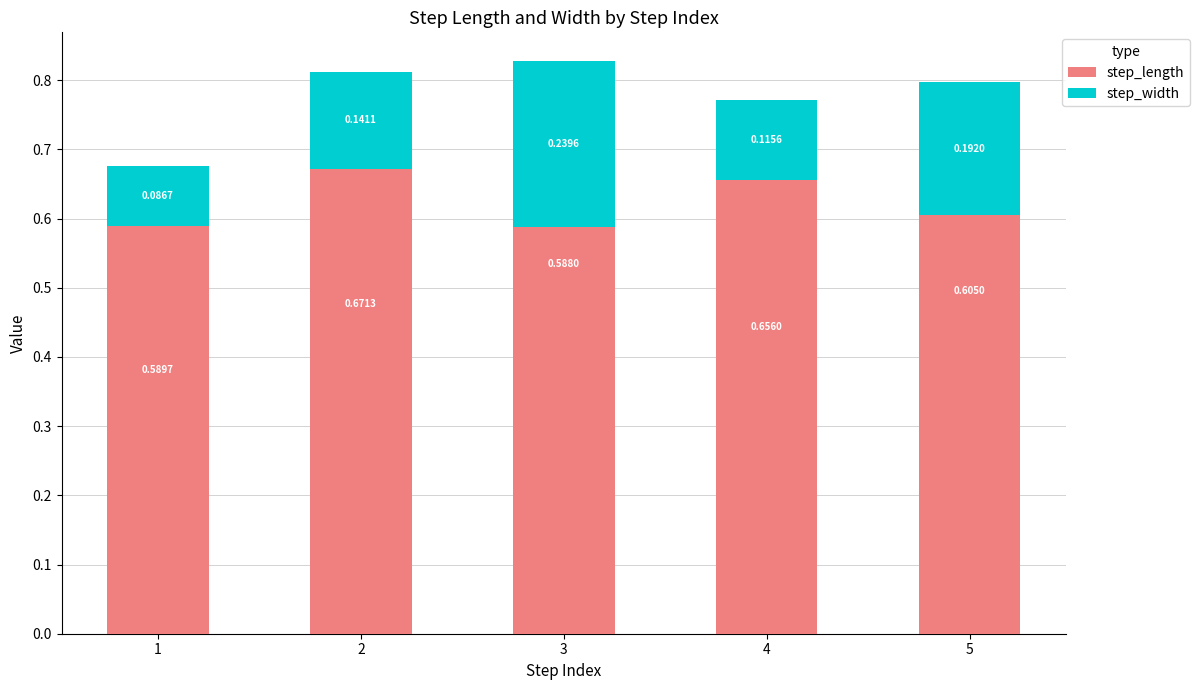

At which category is the sum across all series the highest?

3